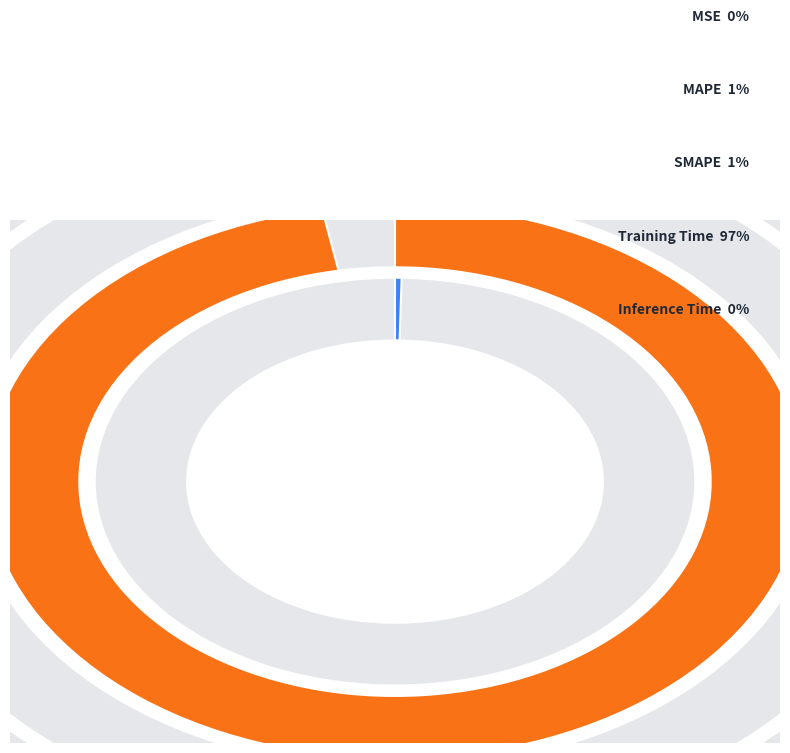

How much of the chart is everything except MAPE?

98.8%